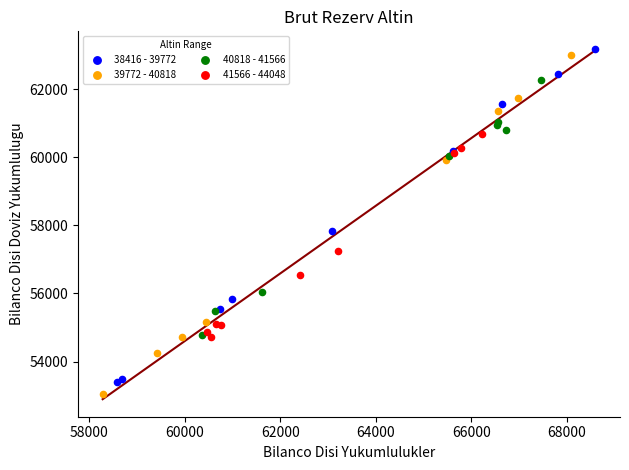

What are all the series names shown in the legend?

38416 - 39772, 39772 - 40818, 40818 - 41566, 41566 - 44048